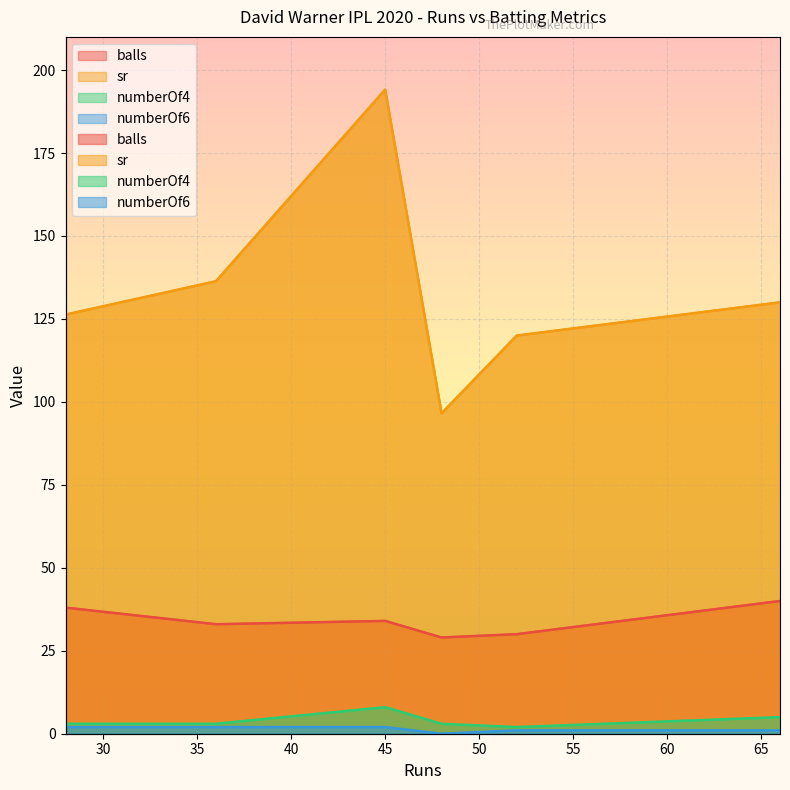

True or false: numberOf4 and sr cross at least once.

False